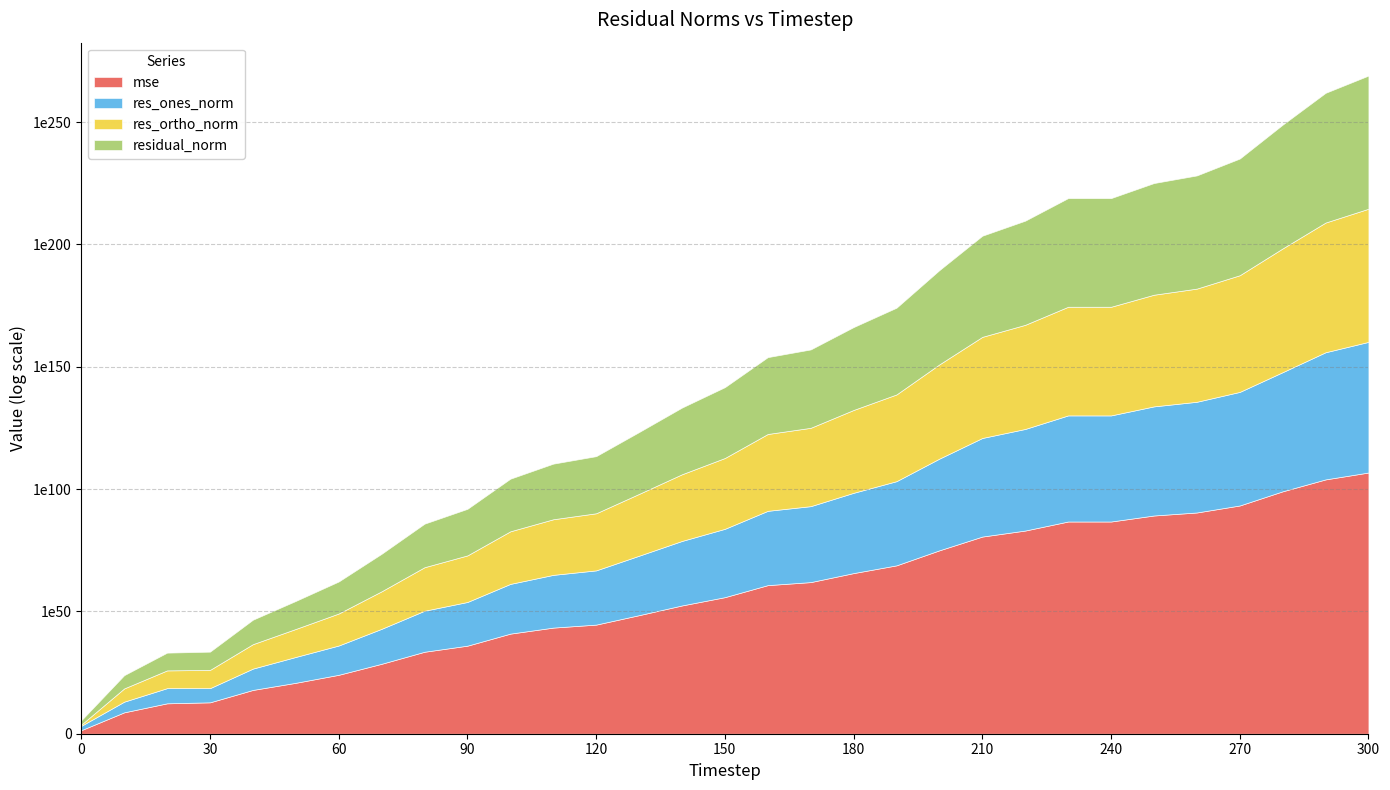

Reading left to right, list all the values displayed in this chart.

mse: 0=28.5	10=548301561.3	20=2683270191130.1	30=6761222124821.2	40=794066036814889856.0	50=651735285163909840896.0	60=1210572127665563128299520.0	70=38420833680139351053110870016.0	80=3188276089354377530963392982941696.0	90=972689200059288020371216655624175616.0	100=81554436101887392673952497962501032378368.0	110=23498299945409434845118529505201500337471488.0	120=394941037137013312696955300199720766540873728.0	130=2854826393156313772085675701091190108469617229824.0	140=26725633365272774846755947465798610136322849378402304.0	150=65219515467417922302534630957188325680931503161783353344.0	160=5395591821986486291104876396982970407155579917623280753704960.0	170=93202531083175567407804602217834295392851586132218143282561024.0	180=448397362954093222592247832293953363677019820921711377934882701312.0	190=649165764845568479111559079453719089332179273723556529308508805398528.0	200=914794675472662896610332556002232147468829509495069743880285763566934425600.0	210=381987630022968813768204654212824932063112252626615406357931593716766490891386880.0	220=110062193367682541591416660723616074943883511890799876635849876264321595701486157824.0	230=538296380441713763313581201281236616516208284942013785178308432044945499817299350126592.0	240=538345531700931936553501496254522112582939332016963195451678148021758425272022982459392.0	250=155100308036137325795596312430478568916746609973966414234313805921518601956735651531456512.0	260=2653254806622971294876950907617699113951103634070278025629216453318255414152974649127862272.0	270=1928661458903125390773107654310007455687665515334569011789513610800557364576141696314143408128.0	280=1183577895313203861296982024819642012446273141182103877223798187054304432872212001527386542216052736.0	290=88074087984568282657926689204156444934082030120836616563255268422343567404372563664468026565280493731840.0	300=56887155089243301543018185414963029962850355949266410419969618400037434578608835057264304046351553669365760.0
res_ones_norm: 0=58.9	10=23294.5	20=1582659.6	30=621882.3	40=521454238.3	50=37227067589.5	60=942920335176.7	70=197044846584767.4	80=57797575461102008.0	90=722263321182958336.0	100=210569960616304541696.0	110=3575170337143434248192.0	120=14607782922876316811264.0	130=1984314927067070151524352.0	140=231190613026748337647255552.0	150=8539058587993917836062883840.0	160=2330860709901881329015177871360.0	170=10836426691826600489221508562944.0	180=647336436081145181807495918649344.0	190=25592488667869605849179037896802304.0	200=30187633407977197123928614860694224896.0	210=19544740138971951394066823858232928239616.0	220=331755243808031913700664450721245959290880.0	230=23201062861018168766539863017181280030687232.0	240=22979467985886690924983998957840764304883712.0	250=394726981699692025718816327446419933069574144.0	260=1762618148699078427146212846578551362749988864.0	270=26231136038010459228219266095364070768887463936.0	280=4954611756097345844094974702056169036504576819200.0	290=9181543167150749331356828473939061670453455932620800.0	300=247614558784514312229832075116300799244744831923126272.0
res_ortho_norm: 0=3.1	10=257585.2	20=18023710.8	30=28713800.9	40=9828740609.5	50=279510018118.6	60=12116133905529.0	70=2156041520335679.0	80=620990437262968320.0	90=10869517841289320448.0	100=3147268894790578077696.0	110=53422942172818958188544.0	120=219019221094391022092288.0	130=18556705371247589369839616.0	140=1790831698125648410089357312.0	150=88791133371839528442095730688.0	160=25550524273160946119399408926720.0	170=106081481176971167033183508103168.0	180=7367864943042940750523218452807680.0	190=280255682966366224235937276343877632.0	200=332706563200803833865247883427561078784.0	210=214989520664850608545209709759798420963328.0	220=3649318573249413107098828523623723384700928.0	230=255213379539569208303878491419904762418561024.0	240=255245174133810767618222177430370085213569024.0	250=4332023567609829961387672134959480461601013760.0	260=17905034590021856868797193366918245801441361920.0	270=484364145543759907479081323775653852401843044352.0	280=379963096958845739832035194533935932230251082416128.0	290=103250849871500225384758283652029392305610671909765120.0	300=2622769519261200522172094046028261369388930269362257920.0
residual_norm: 0=58.9	10=258636.4	20=18093064.0	30=28720534.5	40=9842563512.2	50=281978199139.6	60=12152769214265.5	70=2165026953406585.2	80=623674340422334464.0	90=10893488073488359424.0	100=3154305185683569901568.0	110=53542437312284829155328.0	120=219505823455132126281728.0	130=18662497688280371935838208.0	140=1805693016701144175644508160.0	150=89200789721980516277422129152.0	160=25656621022308280433151542558720.0	170=106633525648116025751461257281536.0	180=7396247581064290889814219606196224.0	190=281421788977256276539937029412093952.0	200=334073271016501507947647838837639479296.0	210=215876100721692193092137578450935609294848.0	220=3664367283837316159369303191439819363319808.0	230=256265796418267785330703076355856192128417792.0	240=256277495827303782357944151265174671211888640.0	250=4349969836724015132806034149649549506711126016.0	260=17991583765972425252416441835974831279511175168.0	270=485073909818061924913092413202655426472654667776.0	280=379995398956633283192610997666376045924926256840704.0	290=103658278656927970230453110353188408830861250708635648.0	300=2634432181872914086107755580360601647007273112729288704.0